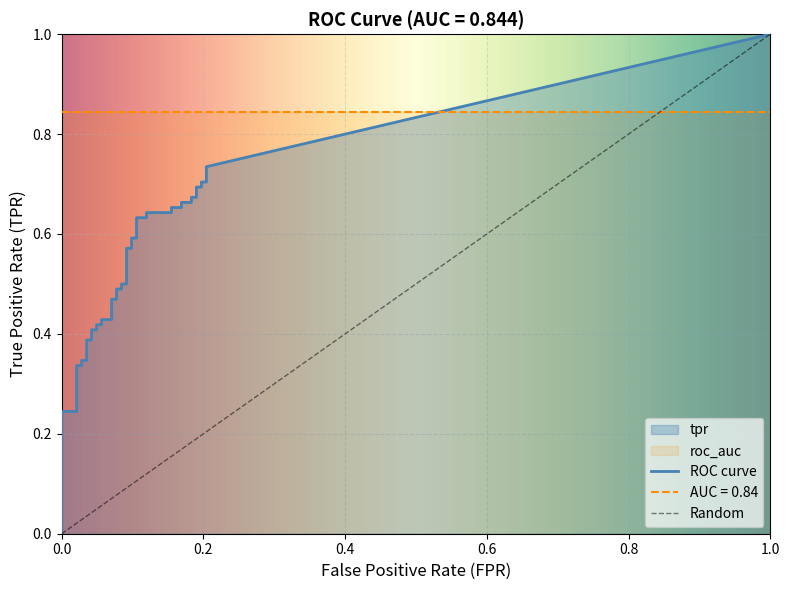

Which category has the lowest value across all series?

fpr